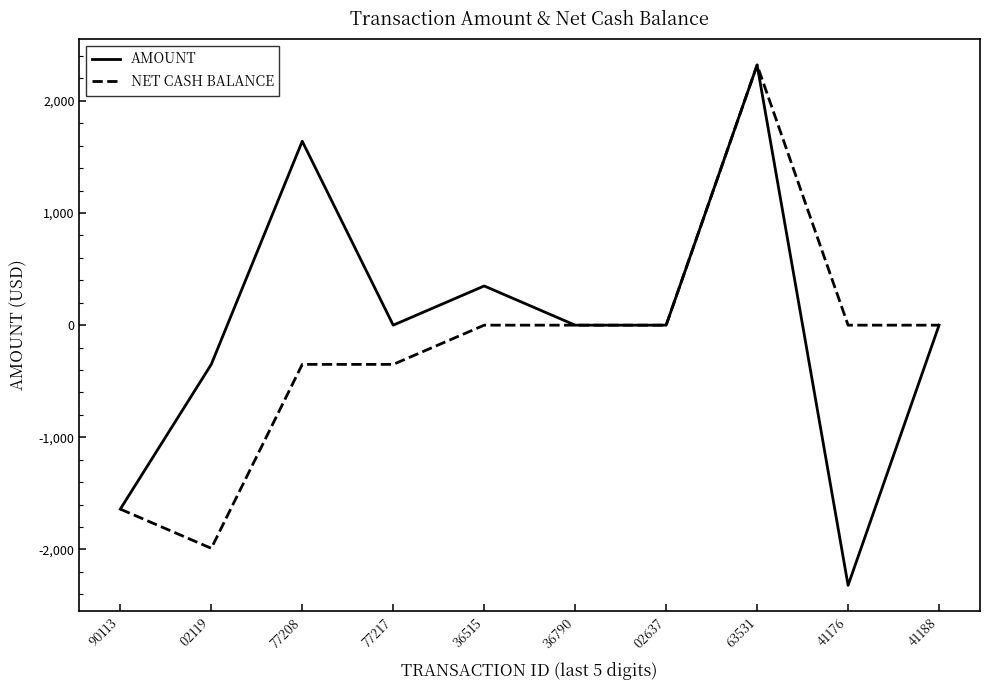

What are all the series names shown in the legend?

AMOUNT, NET CASH BALANCE